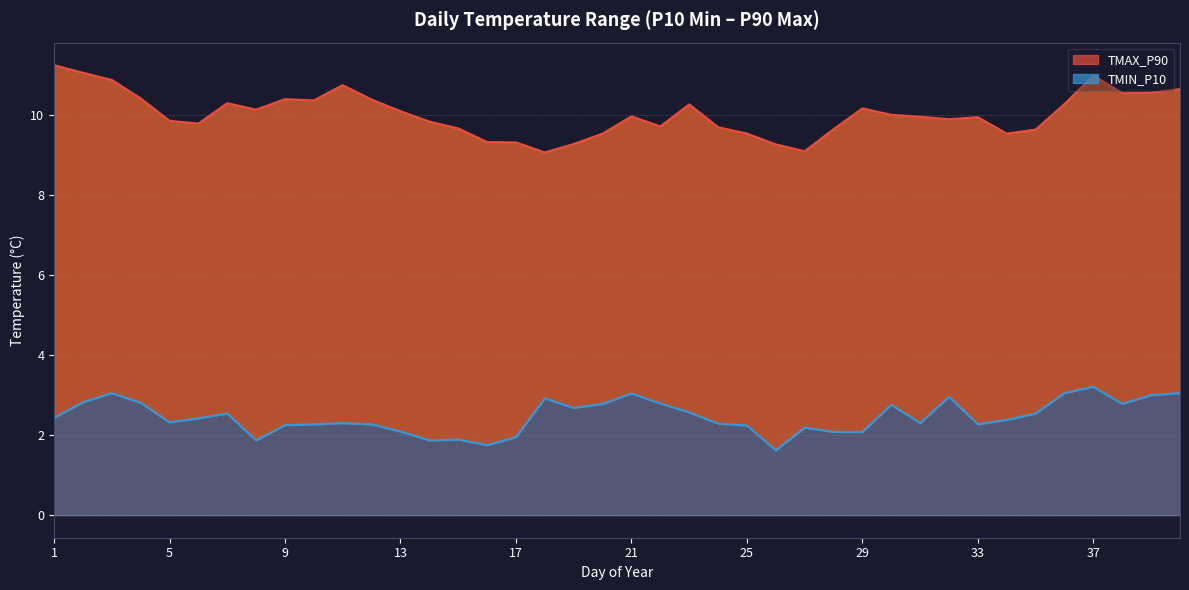

At which label does TMIN_P10 first exceed 2?

1